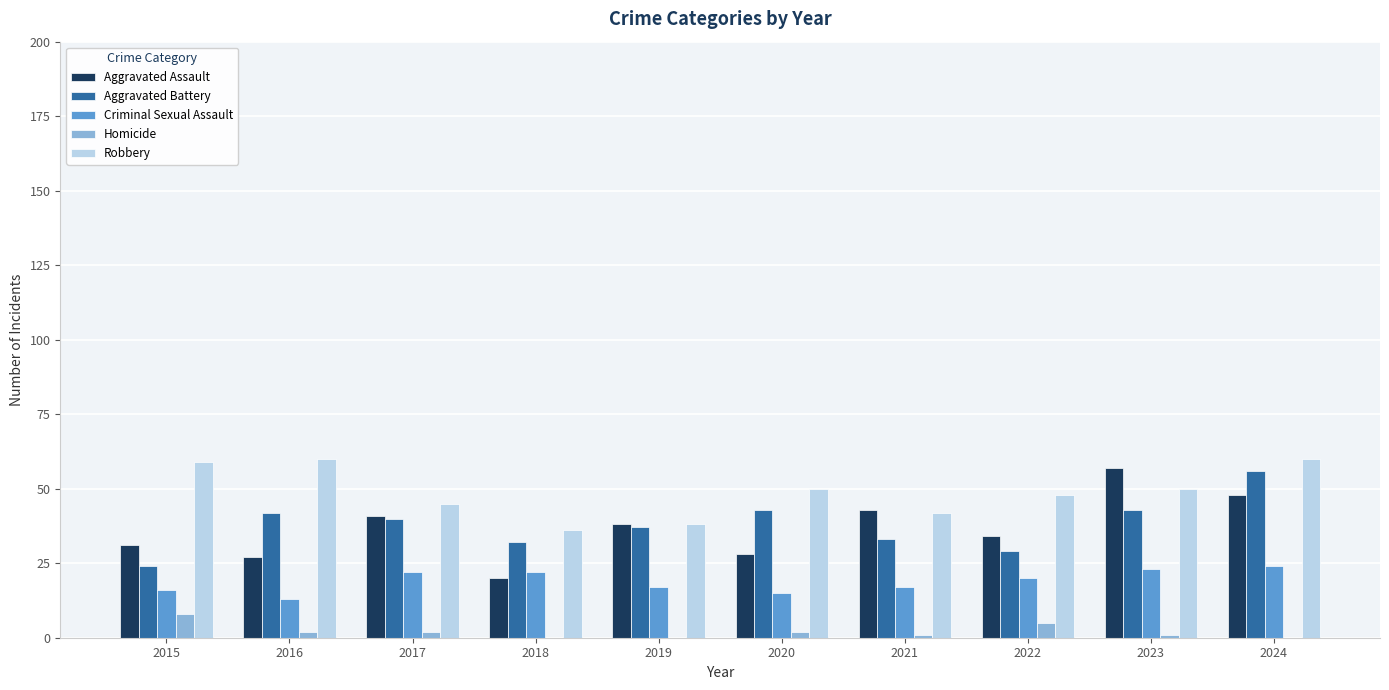

Which series has the largest total across all categories?

Robbery